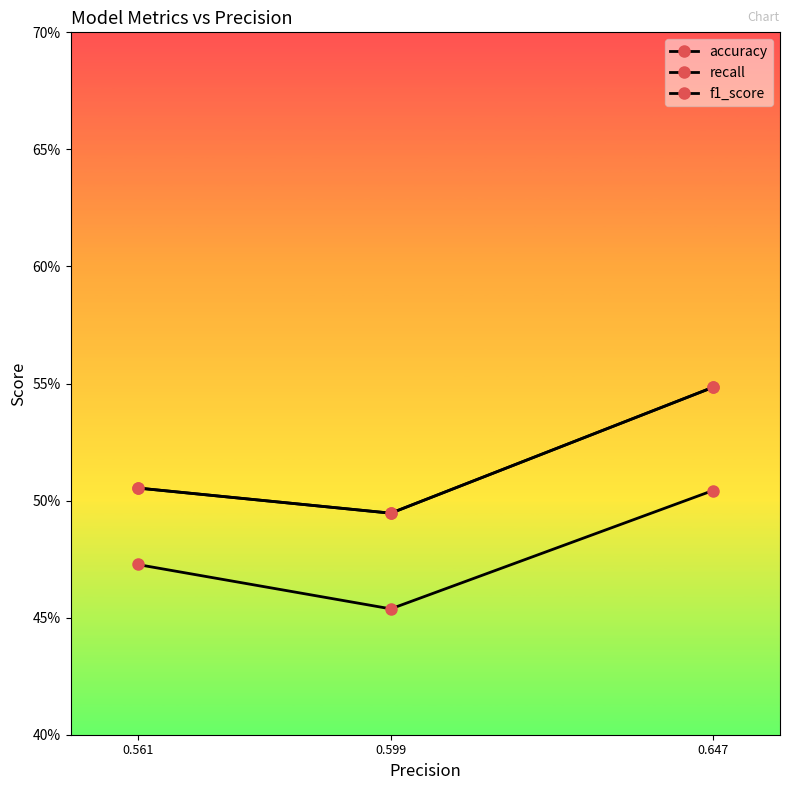

What is the minimum value shown in the chart?

0.5